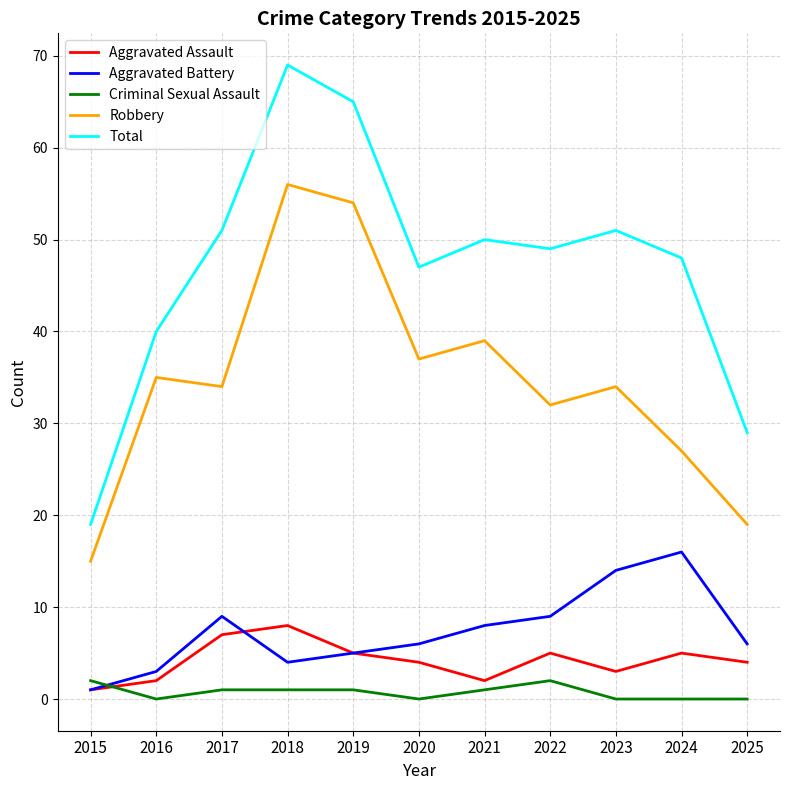

Where is the first local minimum for Aggravated Battery?

2018